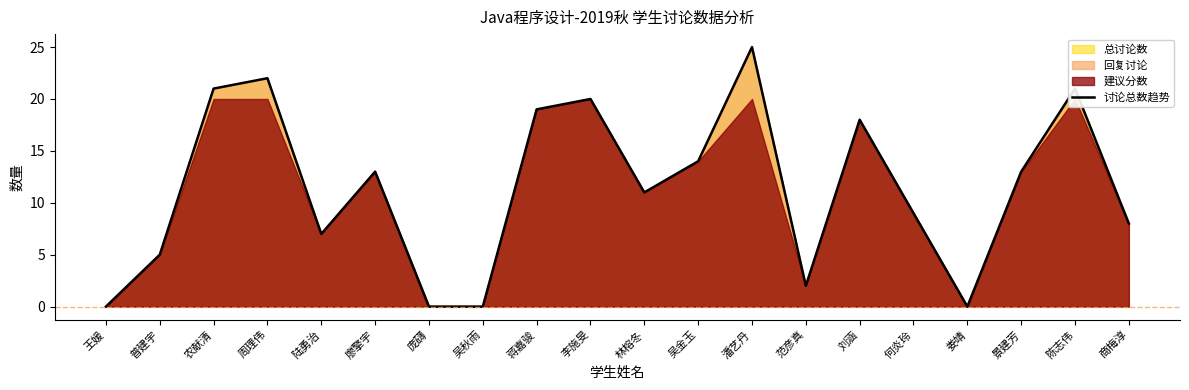

What is the approximate value at 刘涵?

18